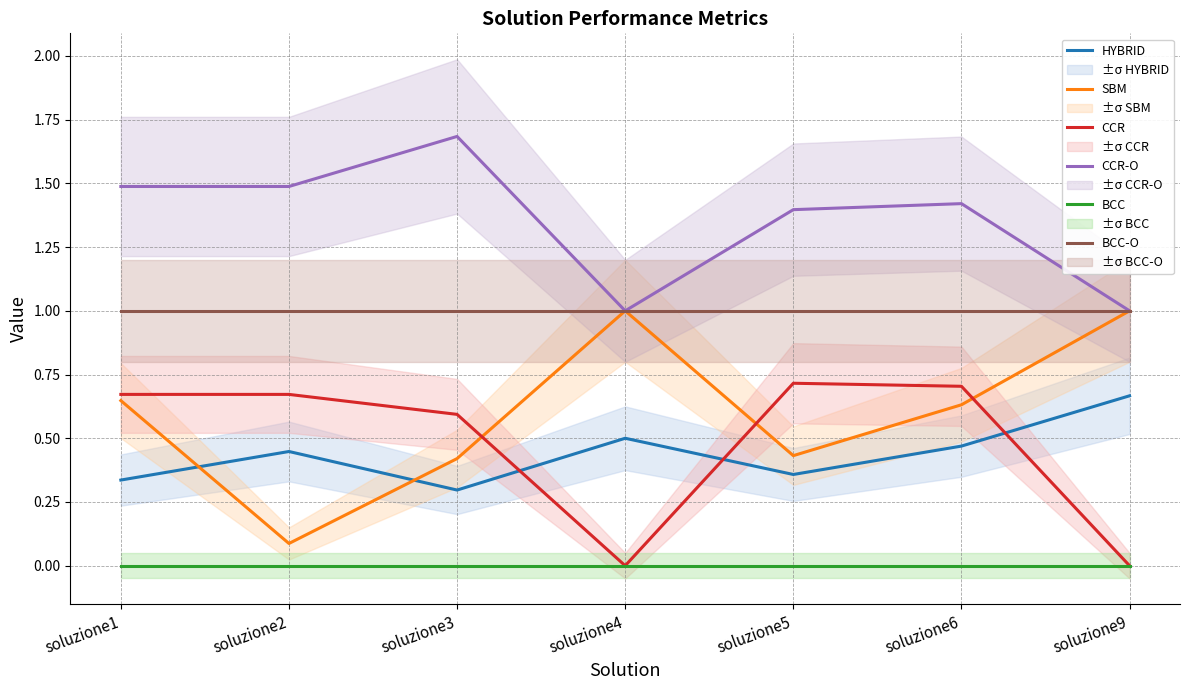

What are all the series names shown in the legend?

HYBRID, SBM, CCR, CCR-O, BCC, BCC-O